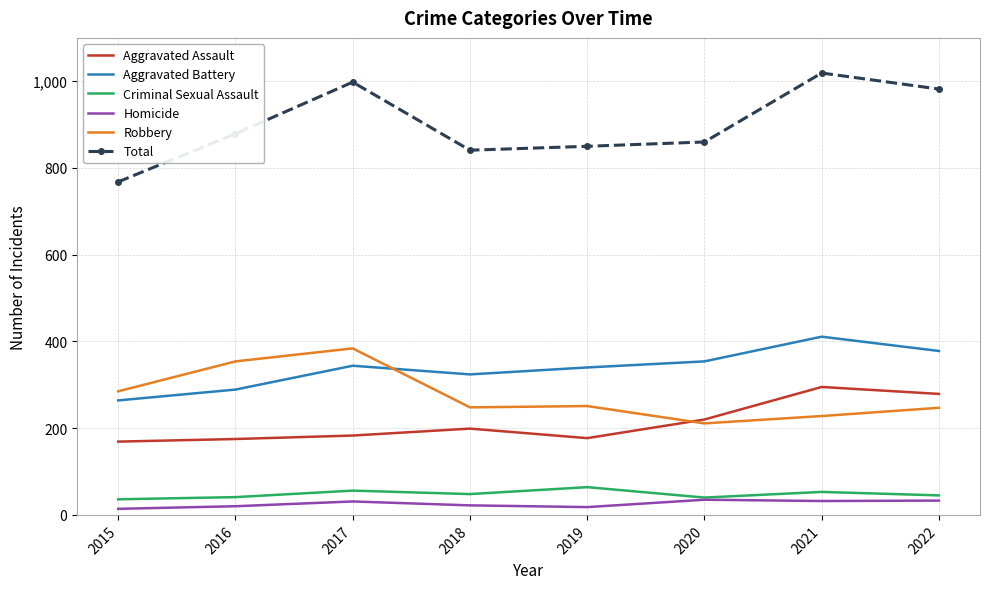

Which category has the highest value across all series?

2021